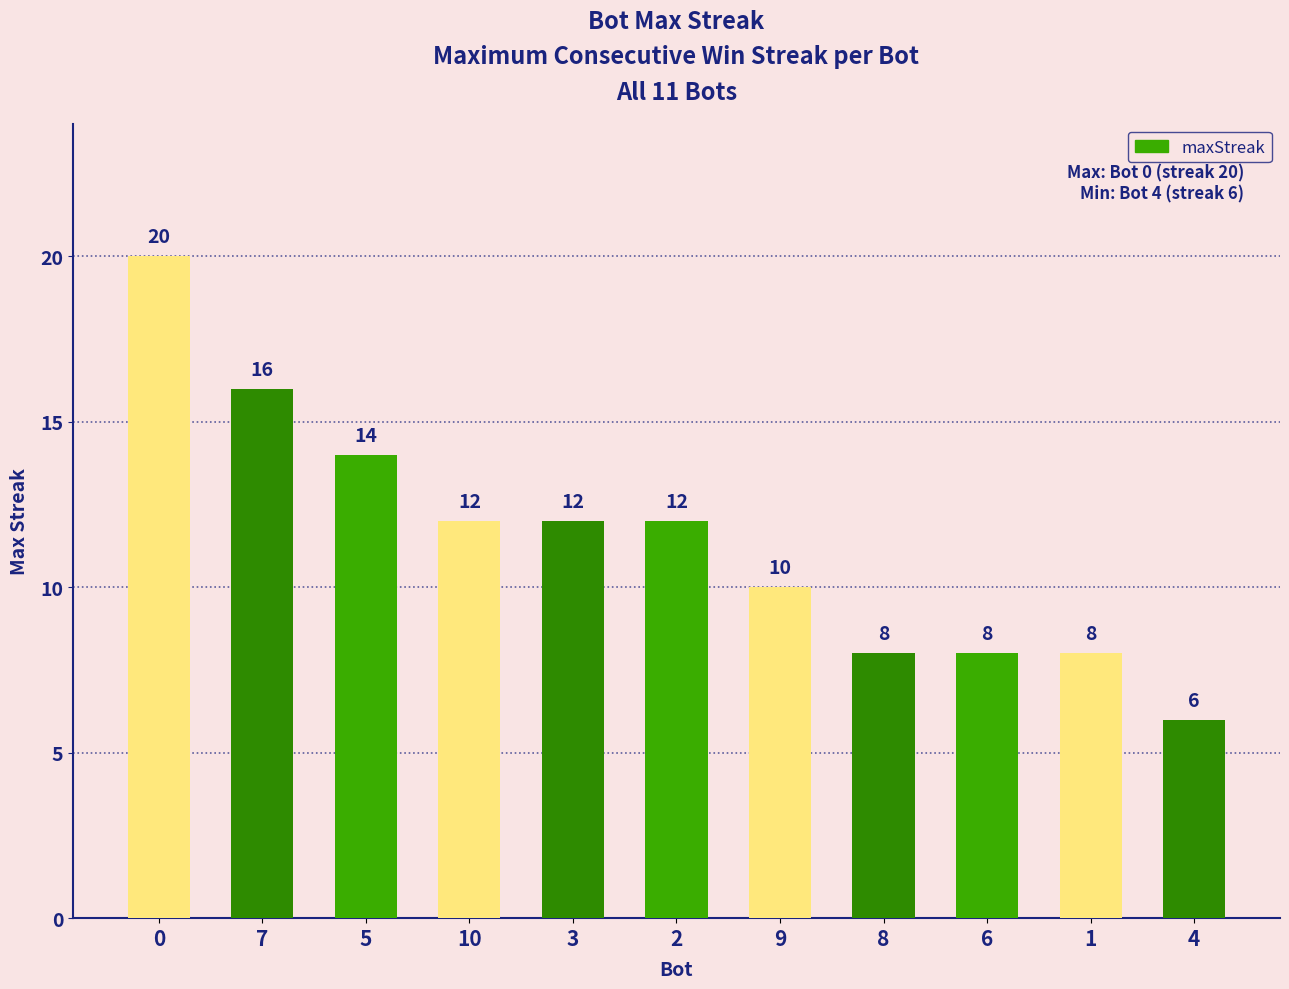

What is the maximum value shown in the chart?

20